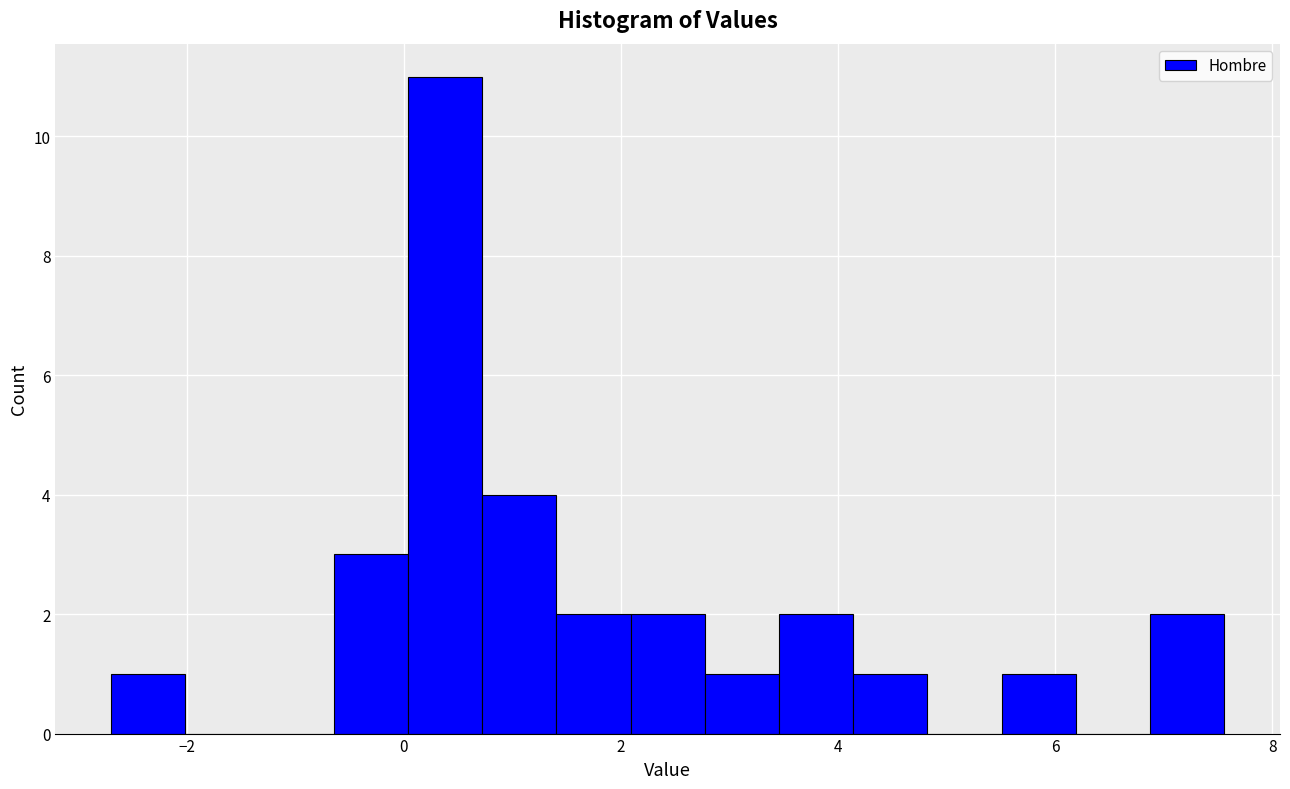

Around what value on the x-axis is the tallest bar? Give the approximate position of its centre, as read against the axis.

0.4